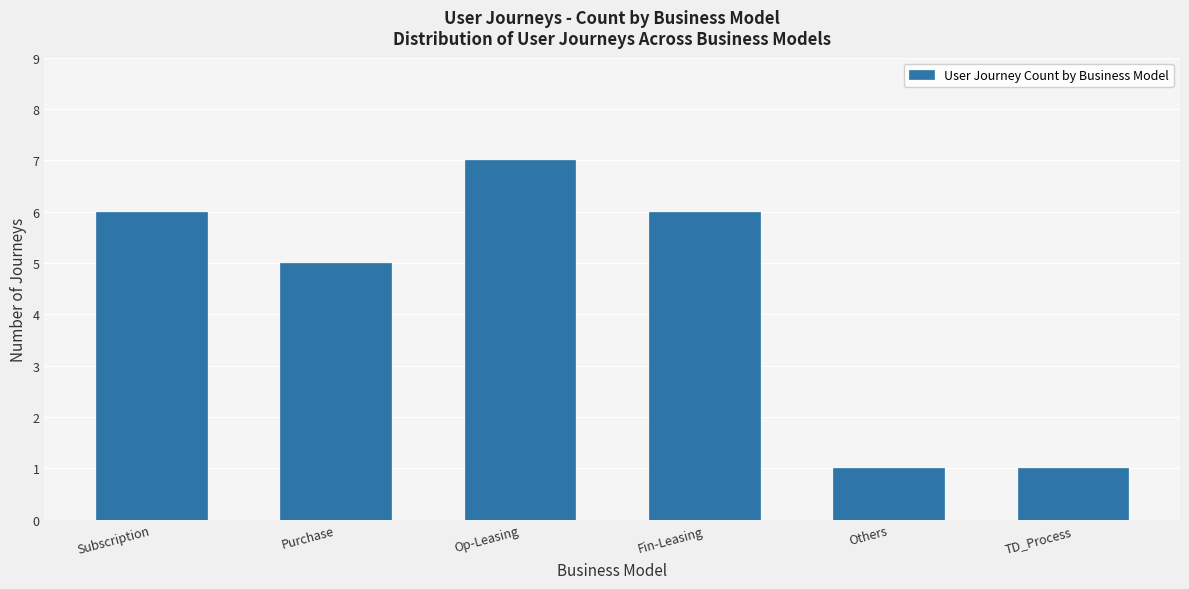

Reading left to right, extract all data points from this chart.

Subscription=6	Purchase=5	Op-Leasing=7	Fin-Leasing=6	Others=1	TD_Process=1